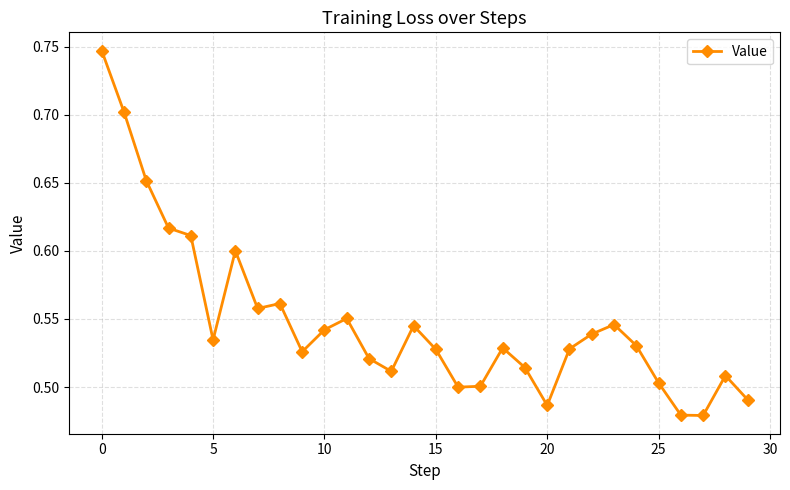

What is the difference between the maximum and minimum values?

0.3